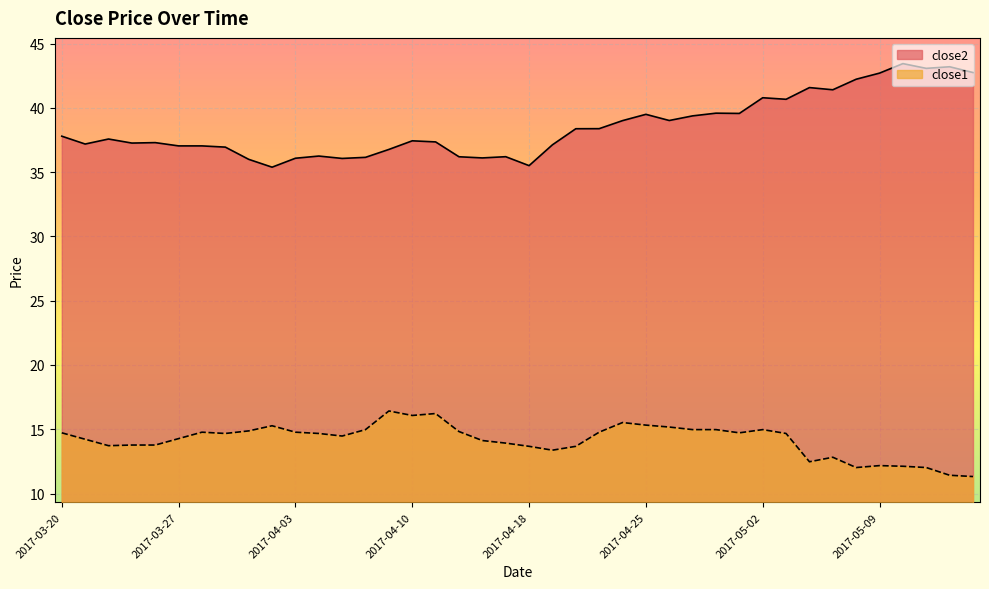

How many lines are shown in the chart?

2